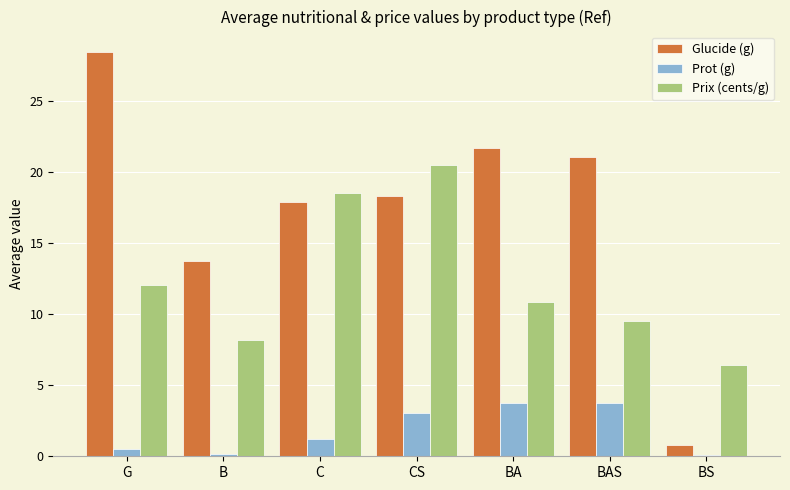

Rank the series by their maximum value, from lowest to highest.

Prot (g), Prix (cents/g), Glucide (g)